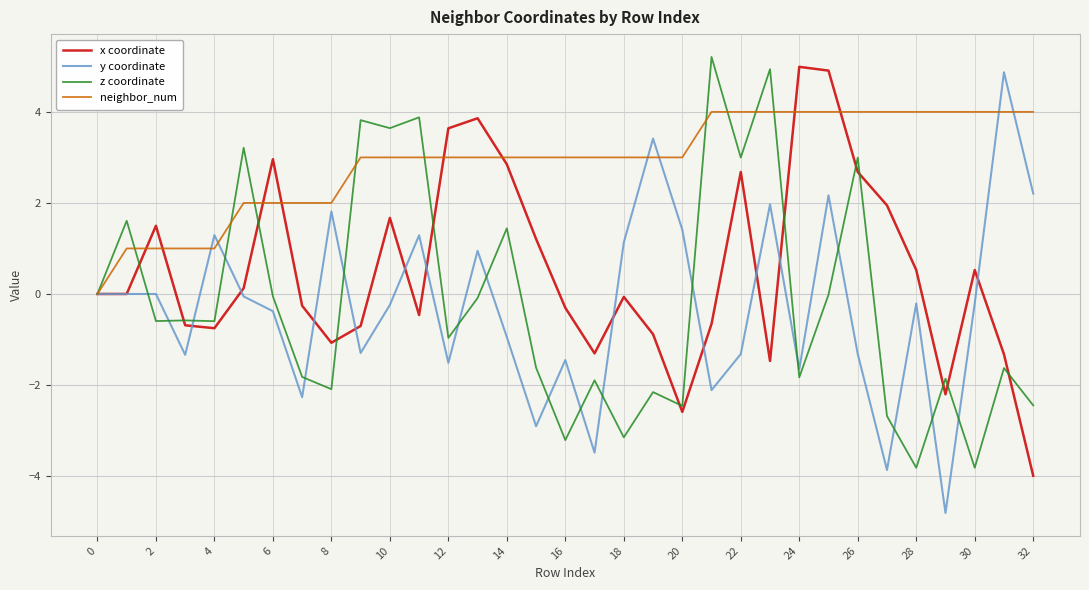

What is the greatest value displayed?

5.2